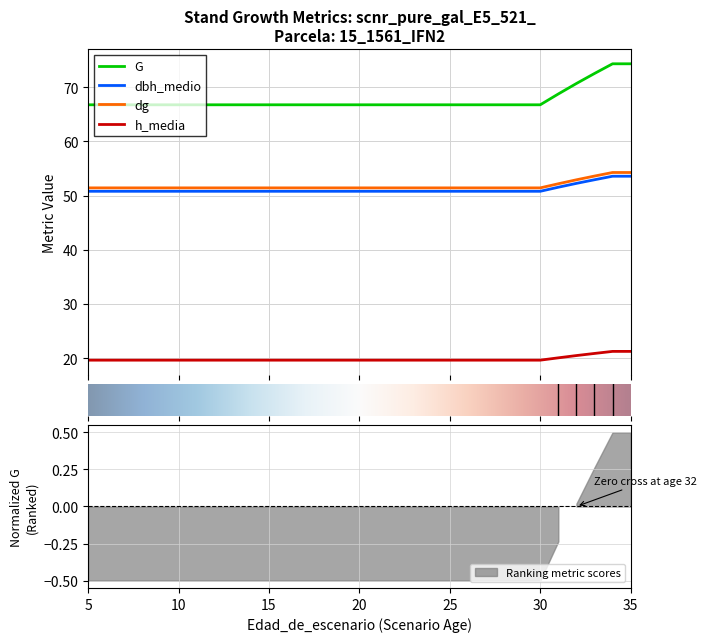

Which has a higher value, 34 or 7?

34